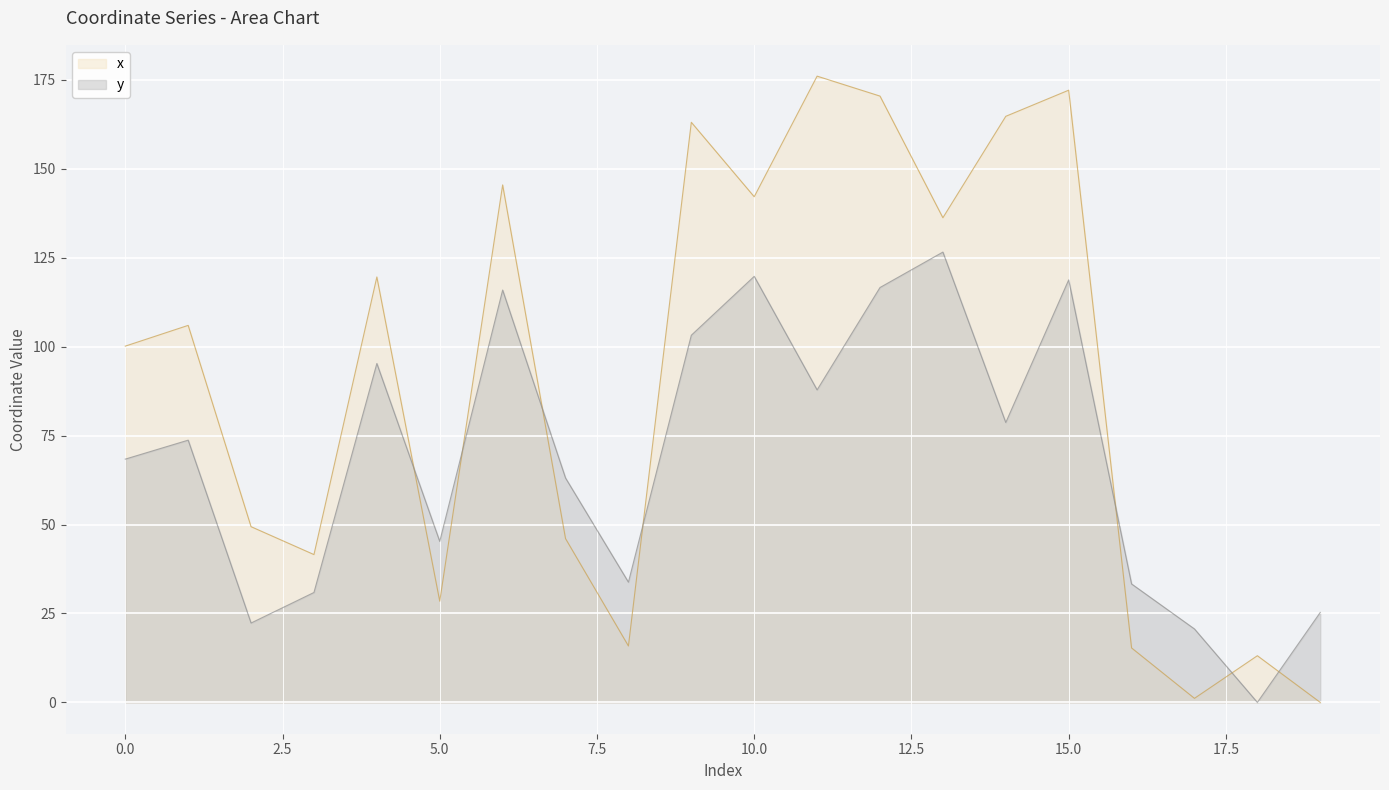

Which category has the highest value in the y series?

13